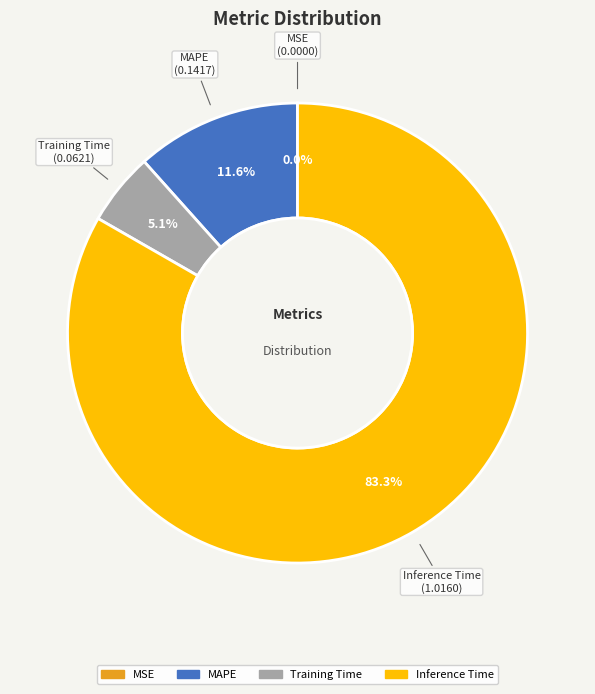

Is there any slice that represents more than half of the pie?

Yes